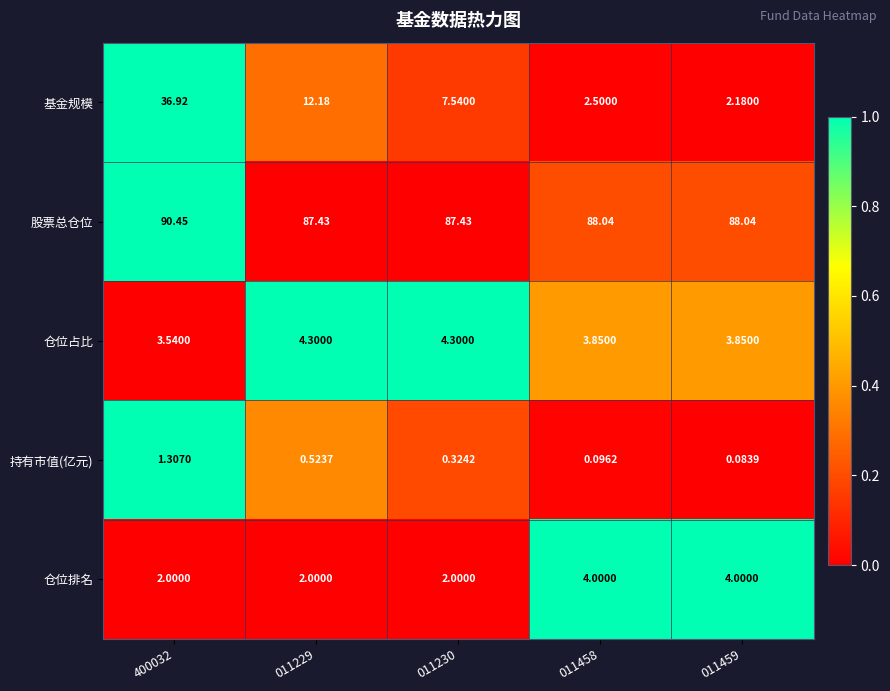

Which series has the largest total across all categories?

股票总仓位